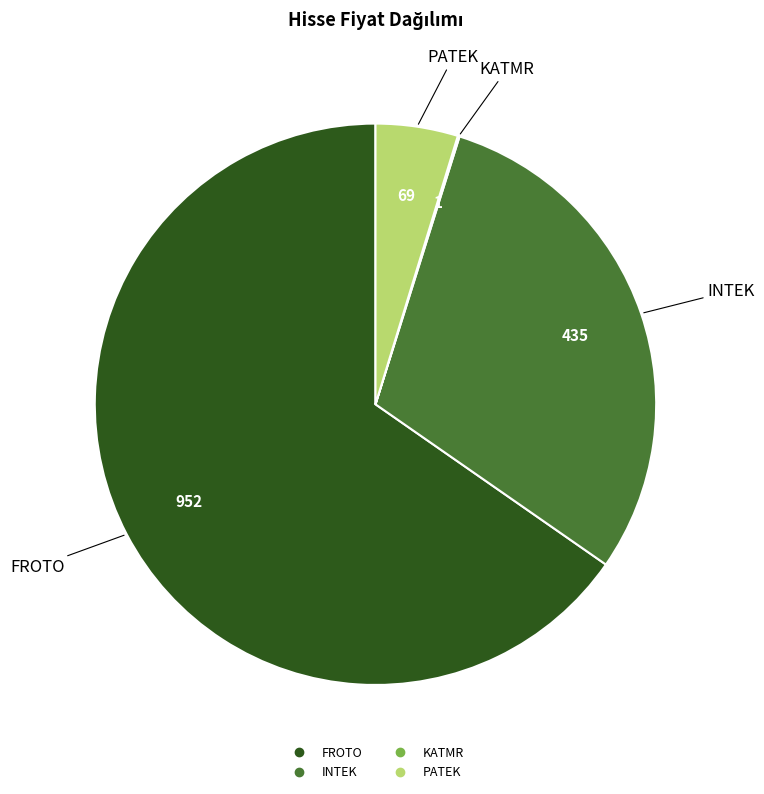

Is there a majority slice in this chart?

Yes